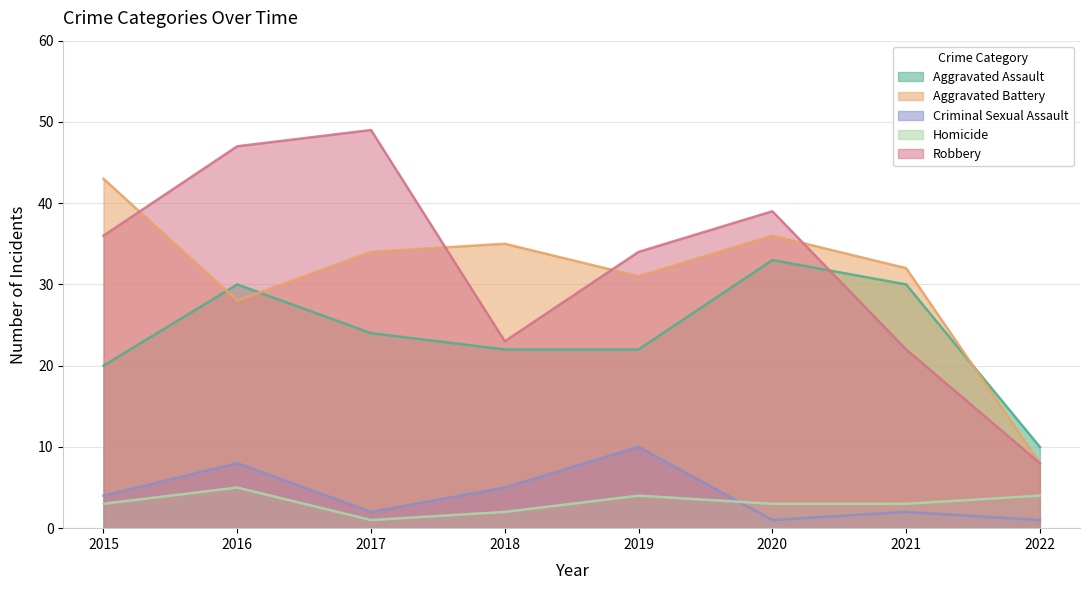

Which series changed the most between 2017 and 2018?

Robbery